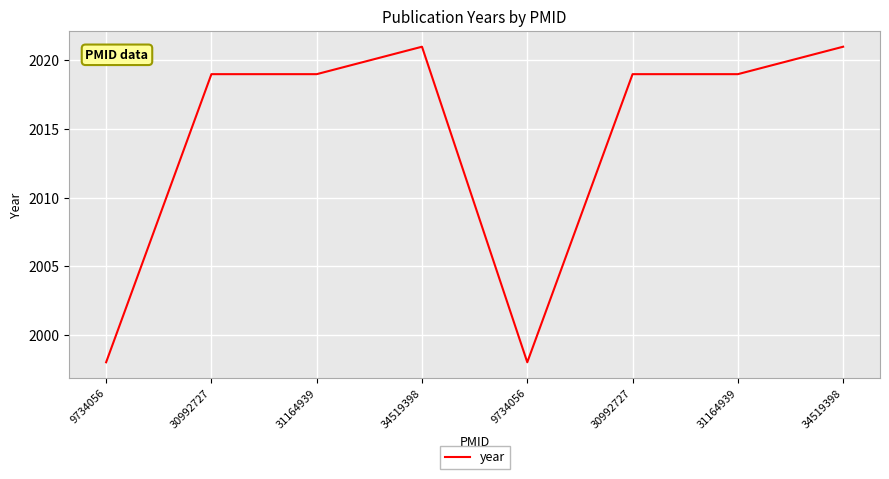

The value at 9734056 is 1998. True or false?

True